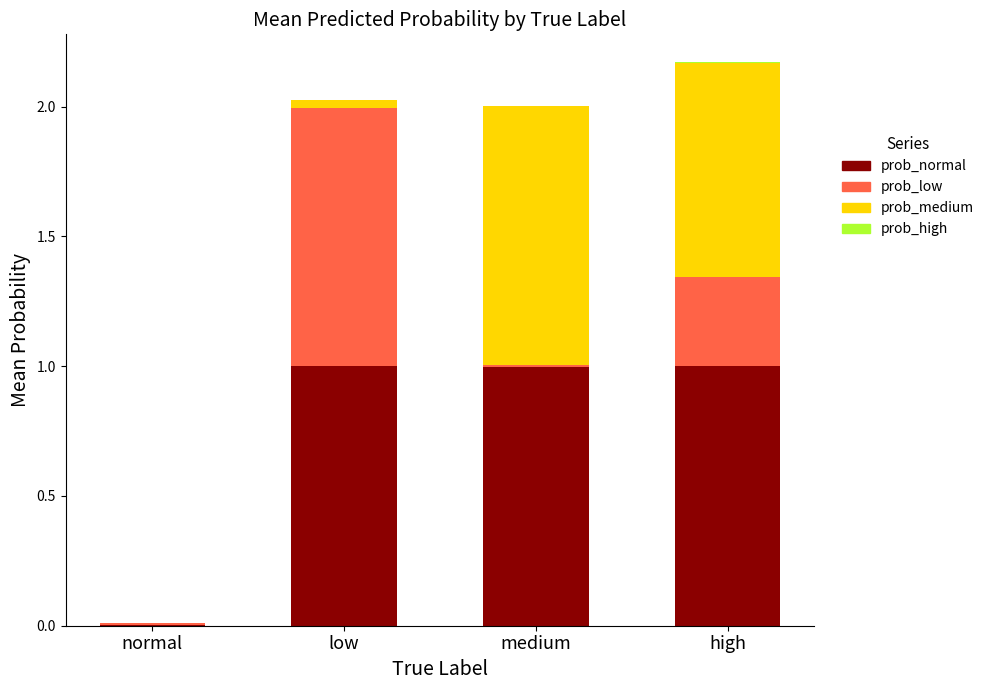

The value of prob_normal at medium is 1.5. True or false?

False